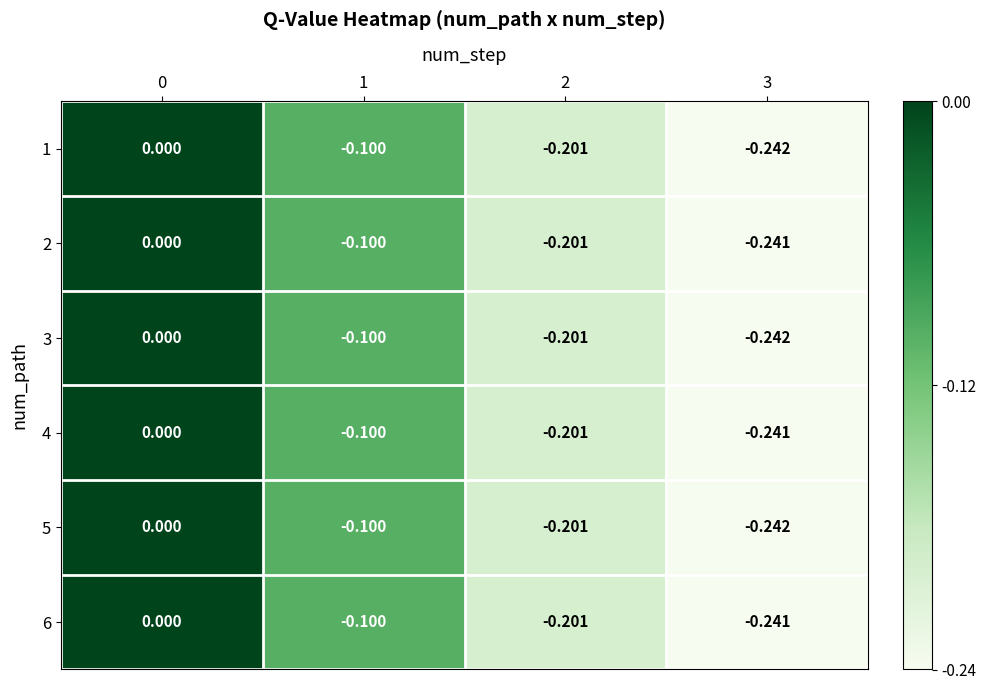

Is the value of 5 at 3 greater than the value of 4 at 1?

No